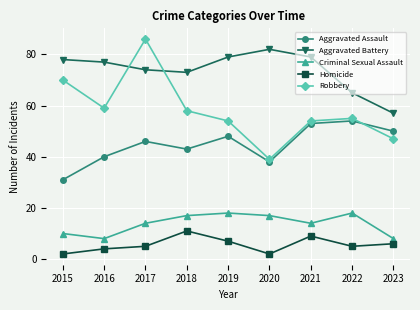

At how many categories does at least one series exceed 42?

9